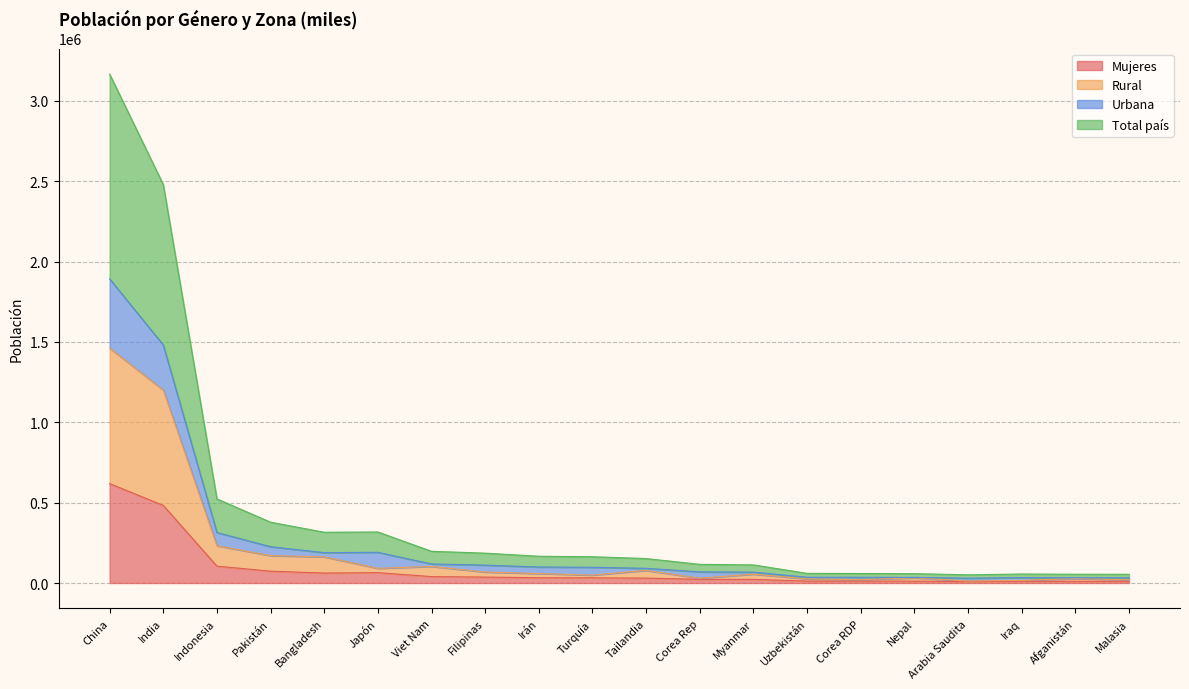

How many categories are shown in the chart?

20